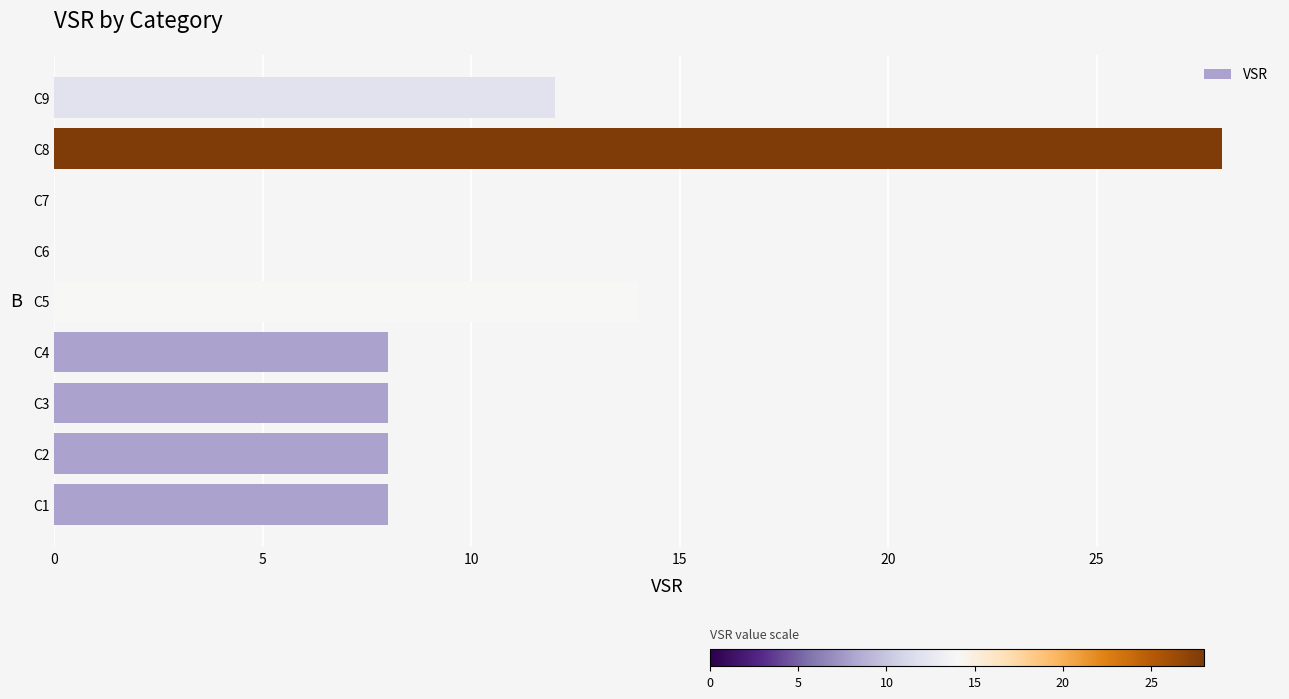

What is the change in value from C4 to C5?

+6